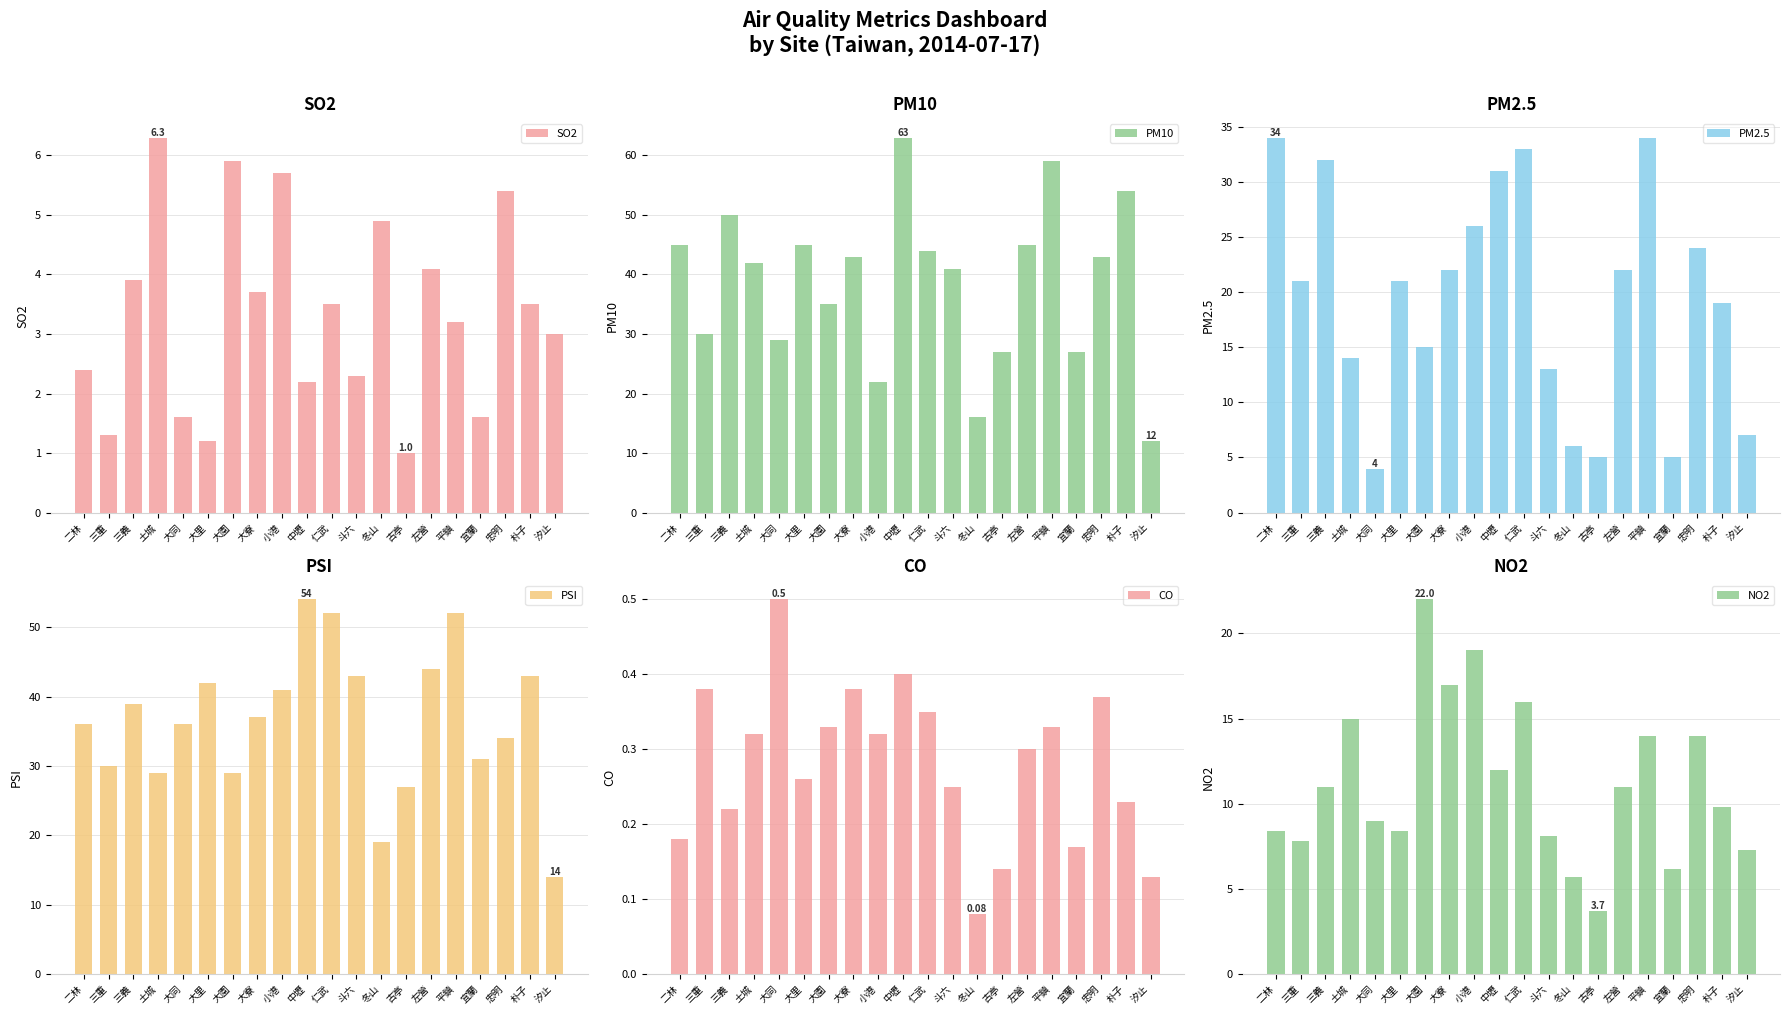

How many bars are there in each group?

6